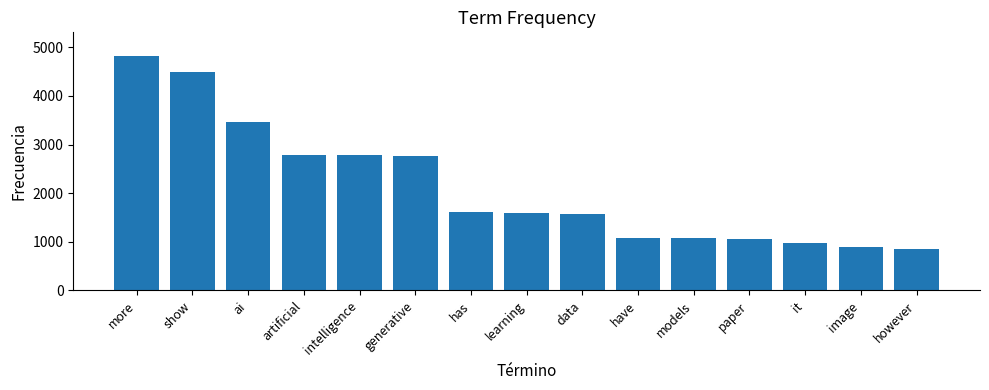

What is the sum of the values at learning and has?

3201